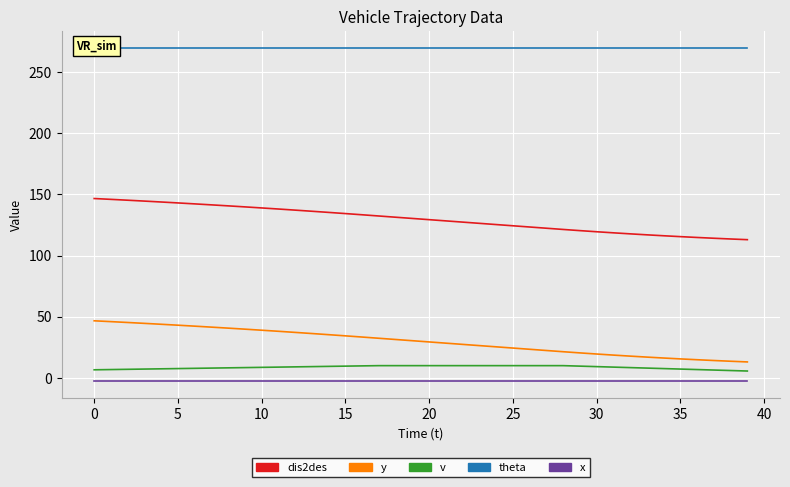

Which series has the largest range (max minus min)?

dis2des